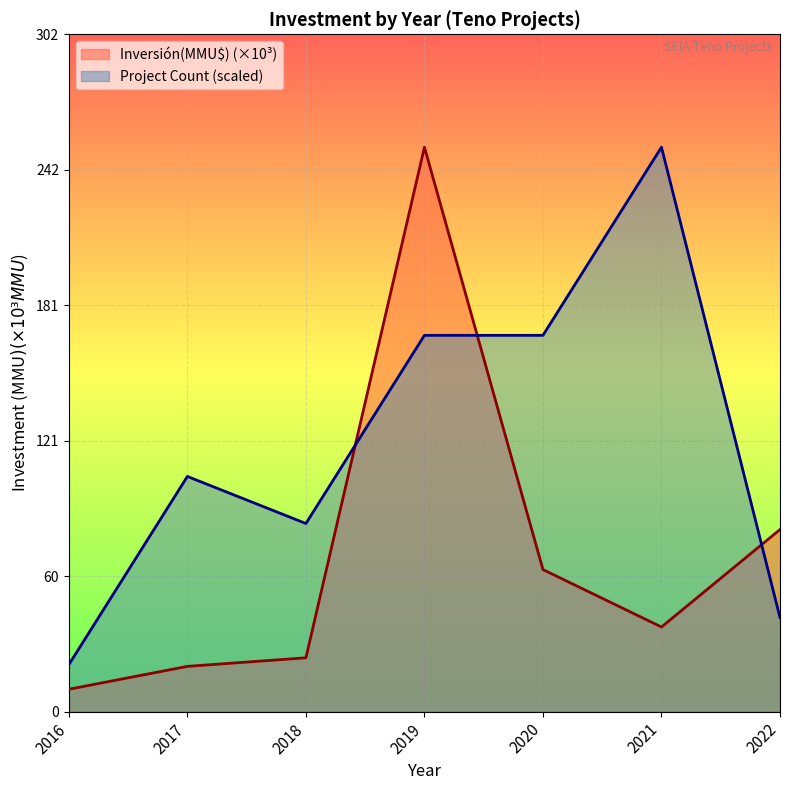

After their last crossing, which series has the higher values: Inversión(MMU$) (×10³) or Project Count (scaled)?

Inversión(MMU$) (×10³)